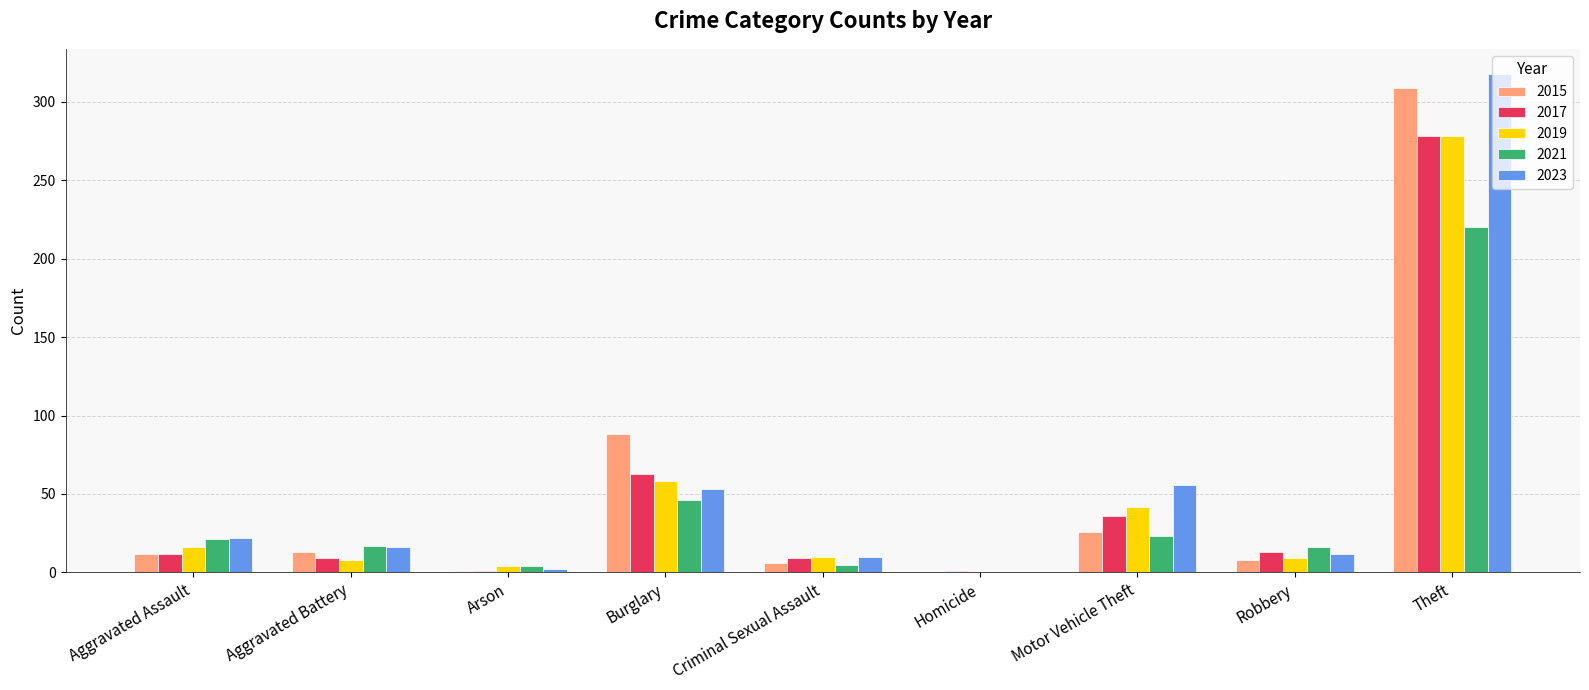

Which category has the highest value across all series?

Theft